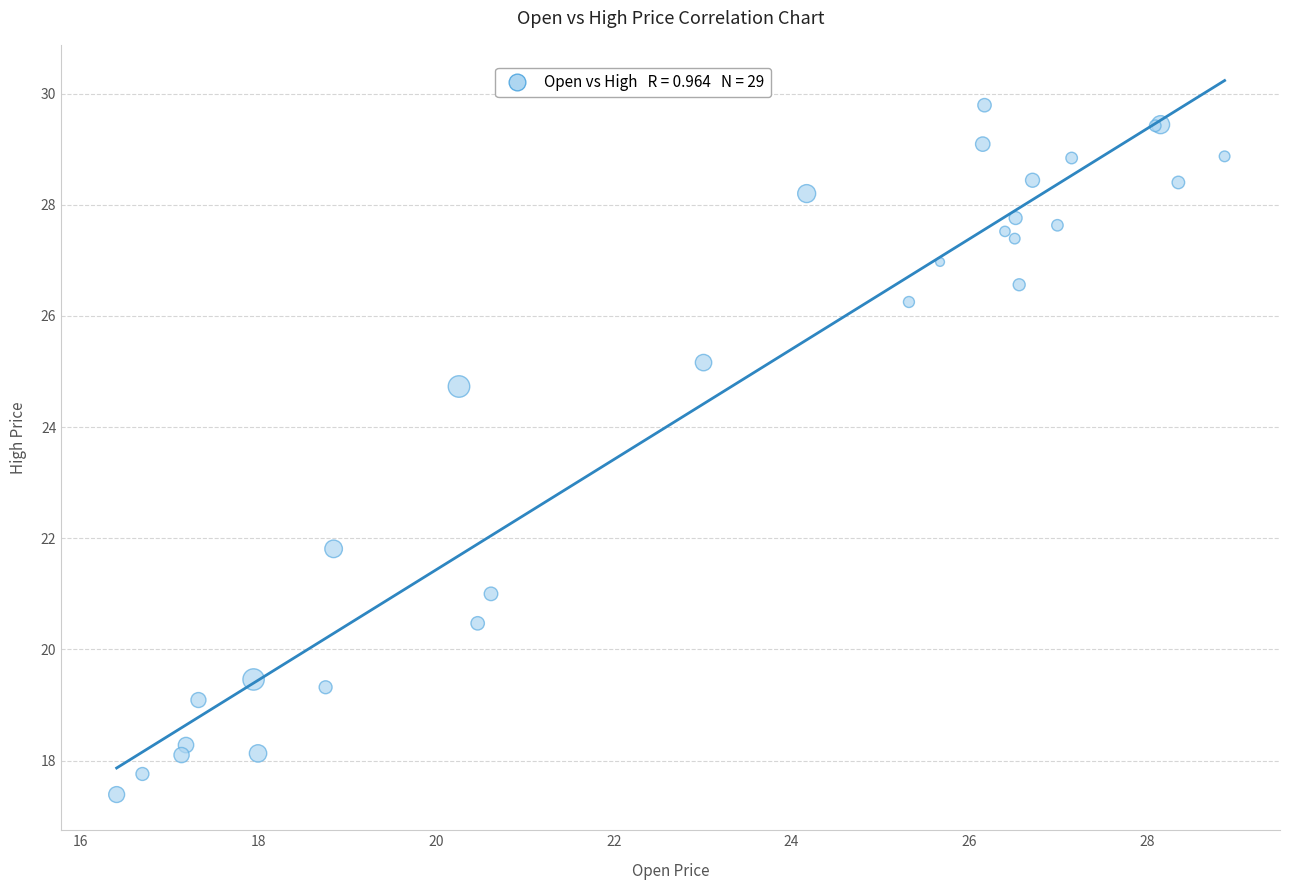

What Y value in the scatter plot is closest to 23?

21.8